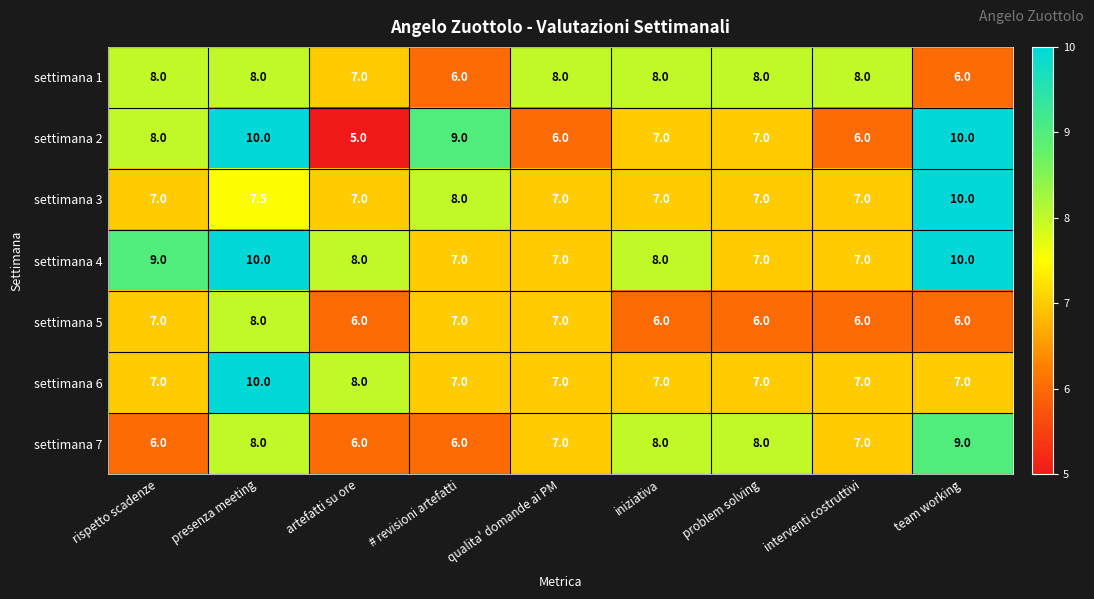

Count the number of categories in the chart.

9